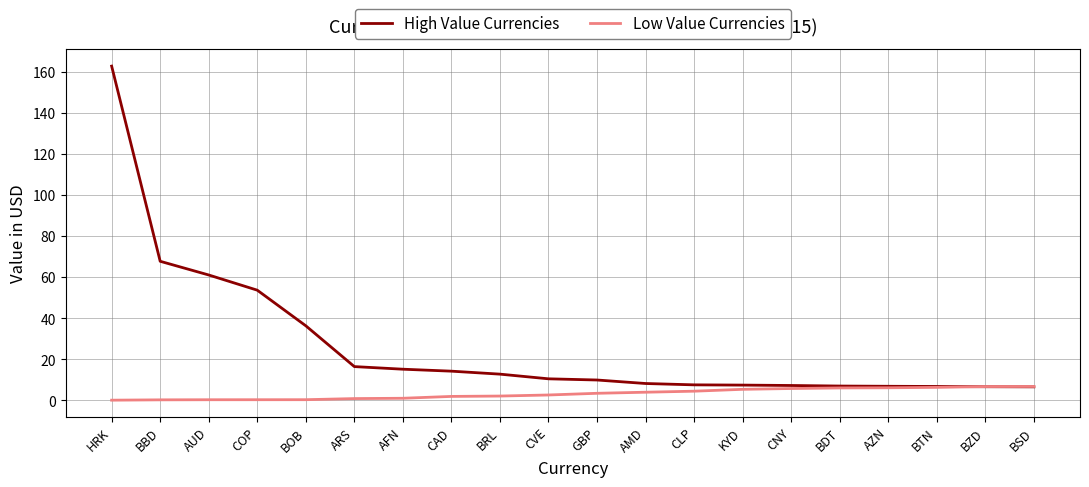

What is the difference between the maximum and minimum values in the High Value Currencies series?

156.3